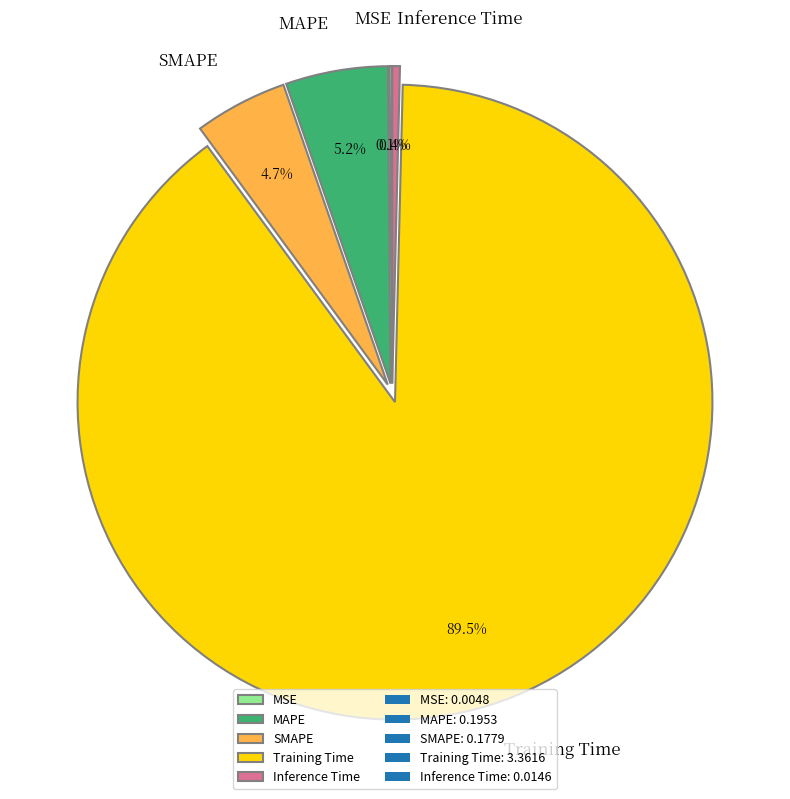

Which category has the biggest portion of the pie?

Training Time